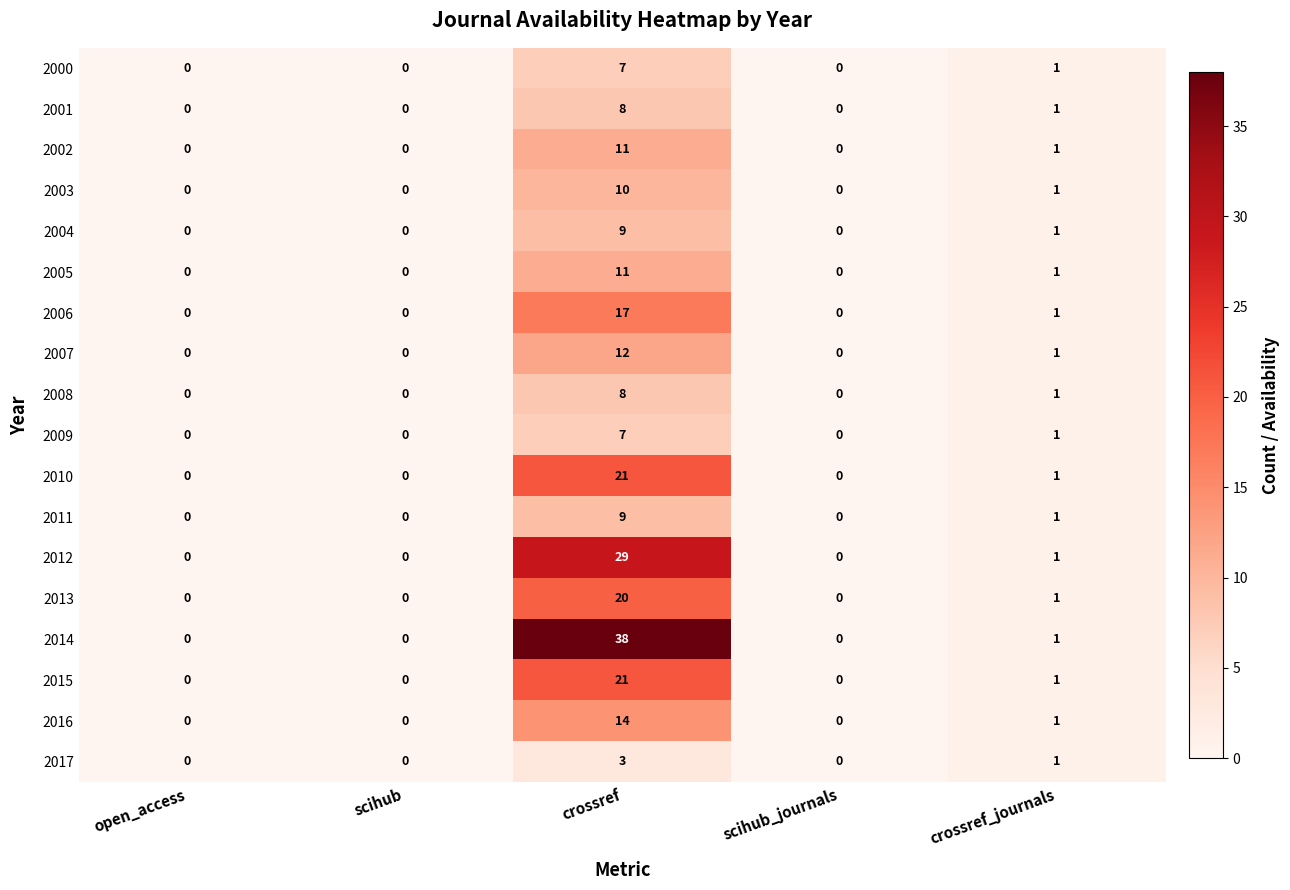

At which category is the sum across all series the highest?

crossref